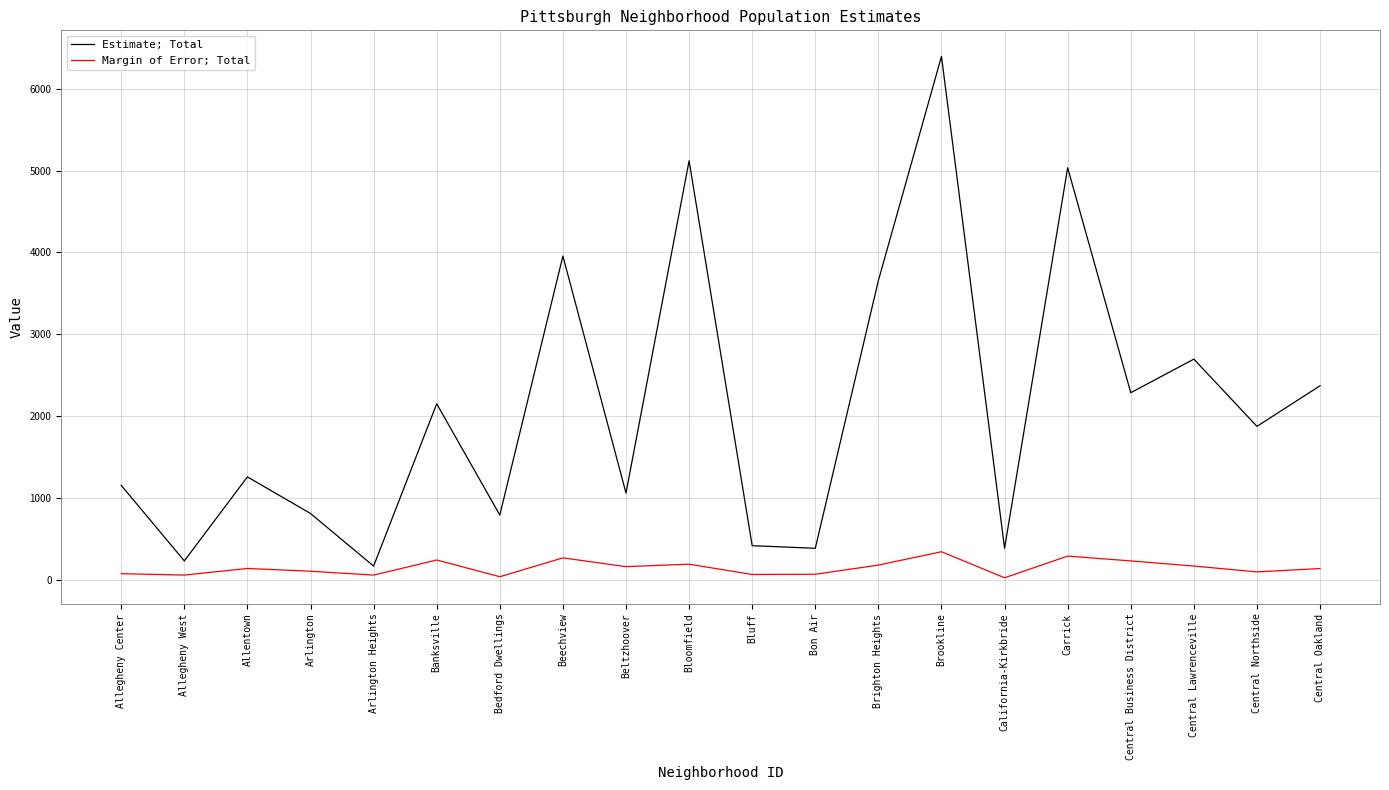

What is the spread (max minus min) of values at Carrick?

4742